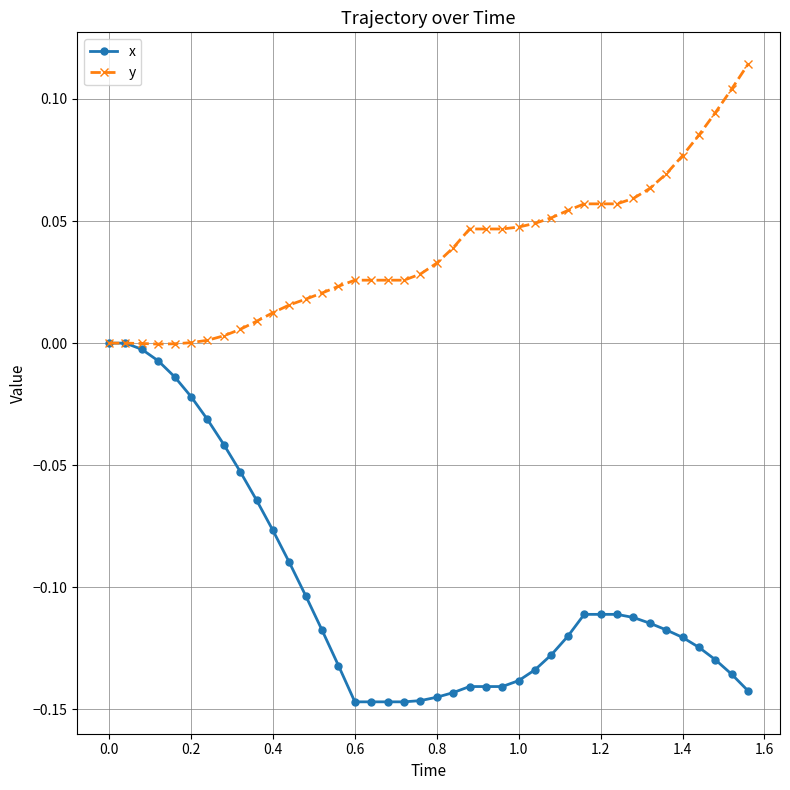

List the series in order of their overall mean, highest first.

y, x